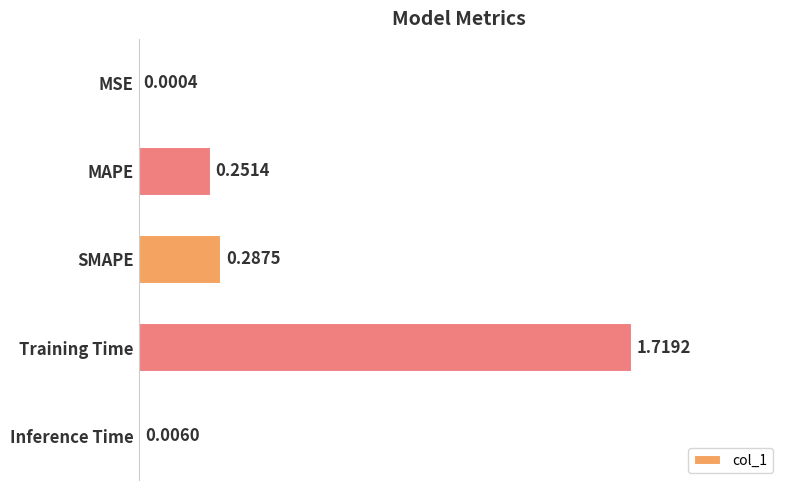

What is the change in value from Training Time to Inference Time?

-1.7